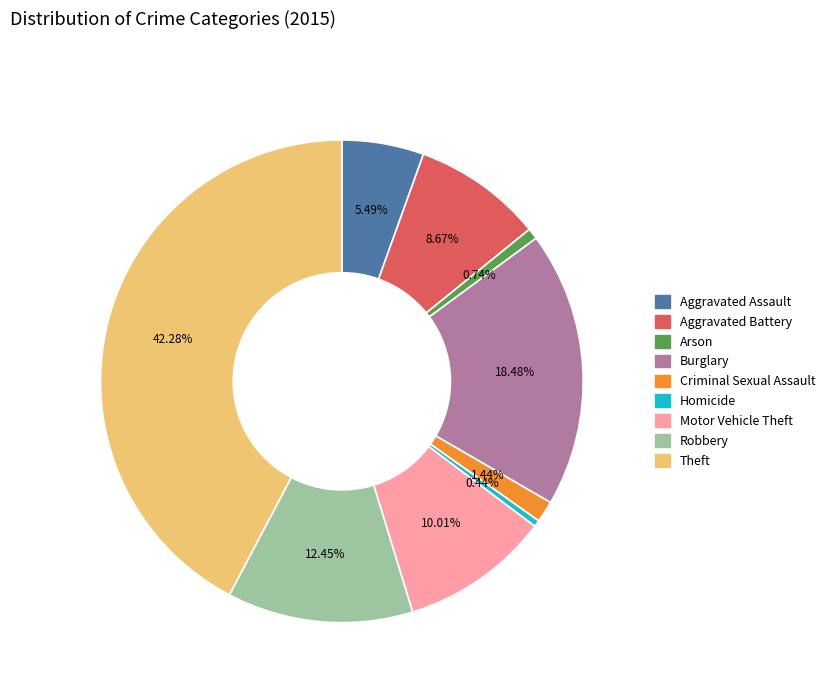

How many slices are in this pie chart?

9